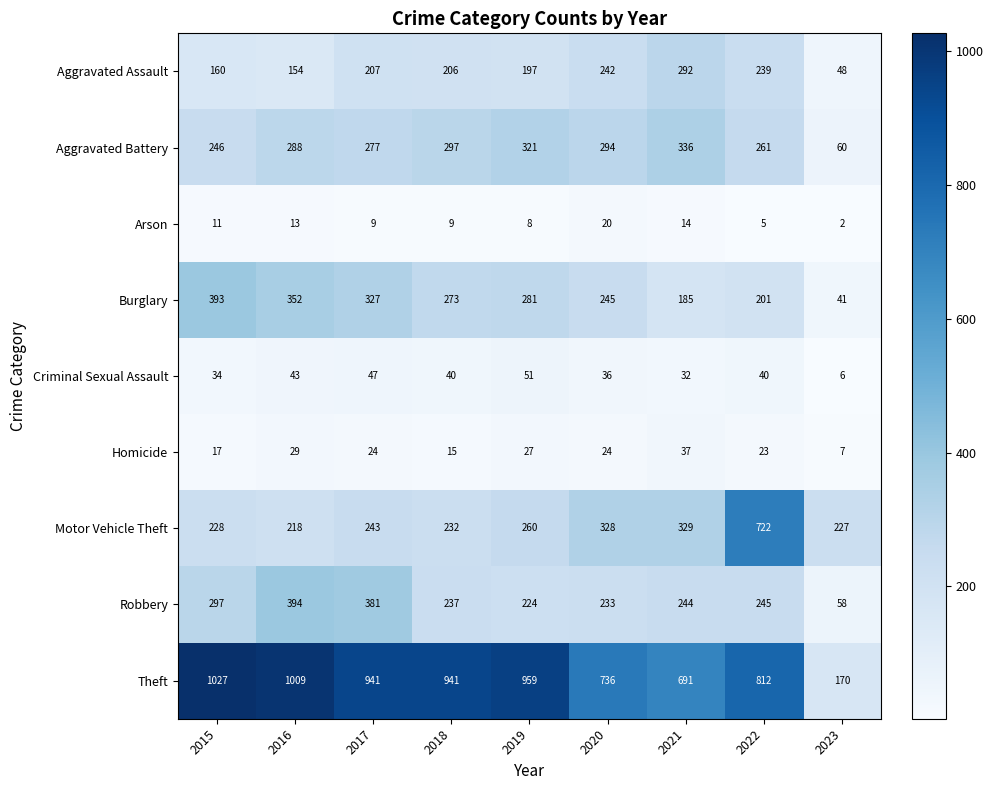

Is the value of Homicide at 2018 greater than the value of Robbery at 2018?

No